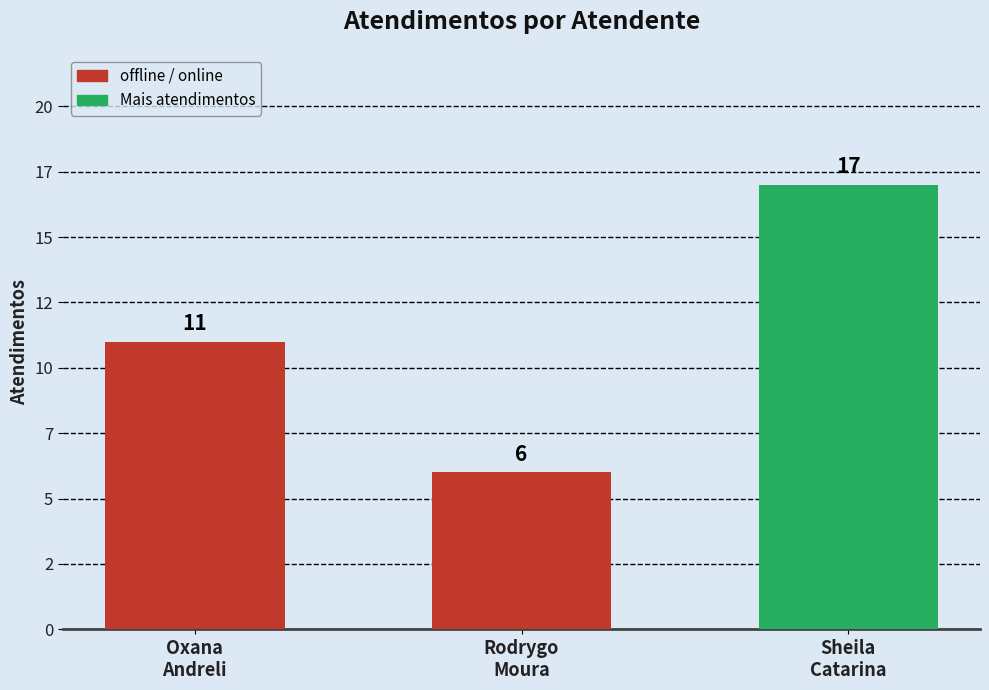

At which category does the chart reach its peak across all series?

Sheila
Catarina